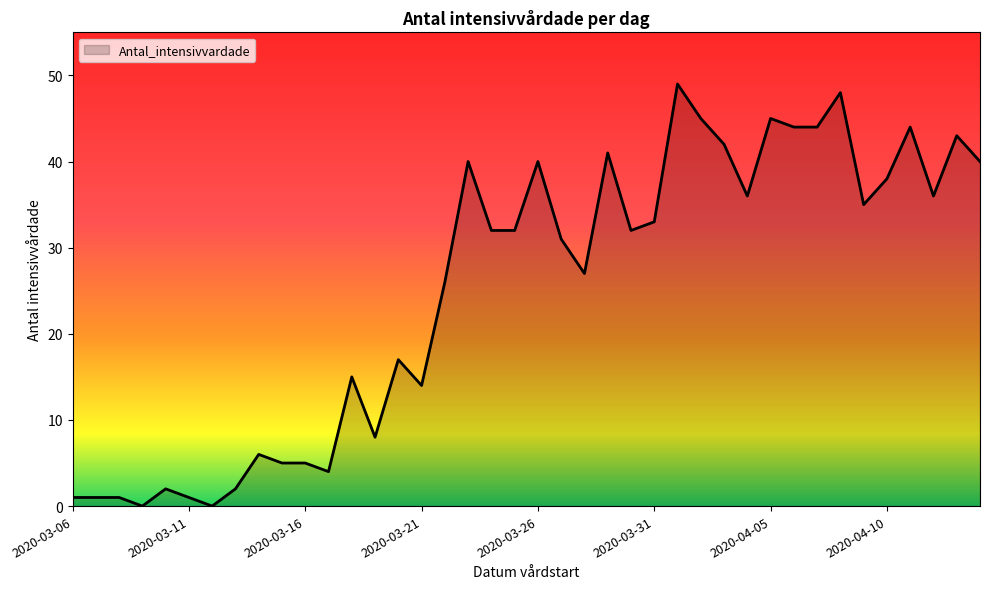

What is the maximum value shown in the chart?

49